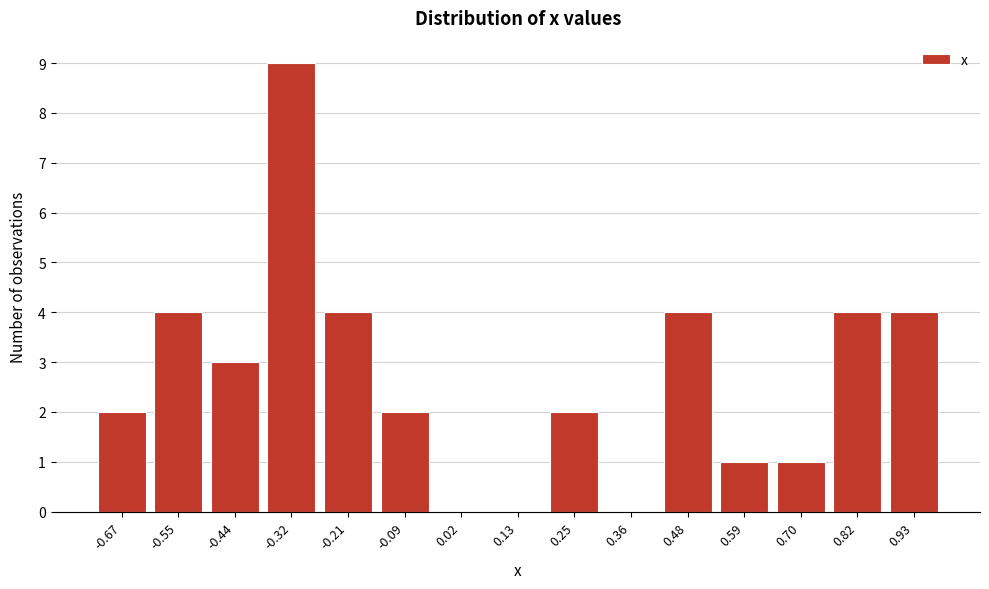

Reading right to left, list all the values displayed in this chart.

0.93=4	0.82=4	0.70=1	0.59=1	0.48=4	0.36=0	0.25=2	0.13=0	0.02=0	-0.09=2	-0.21=4	-0.32=9	-0.44=3	-0.55=4	-0.67=2